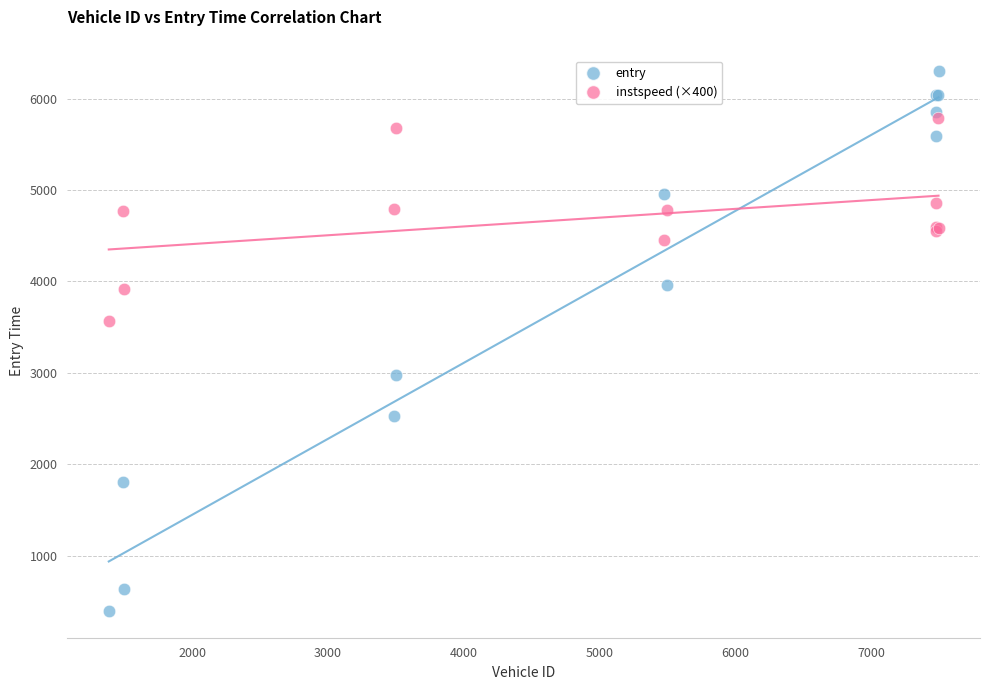

Which series reaches the maximum Y coordinate?

entry